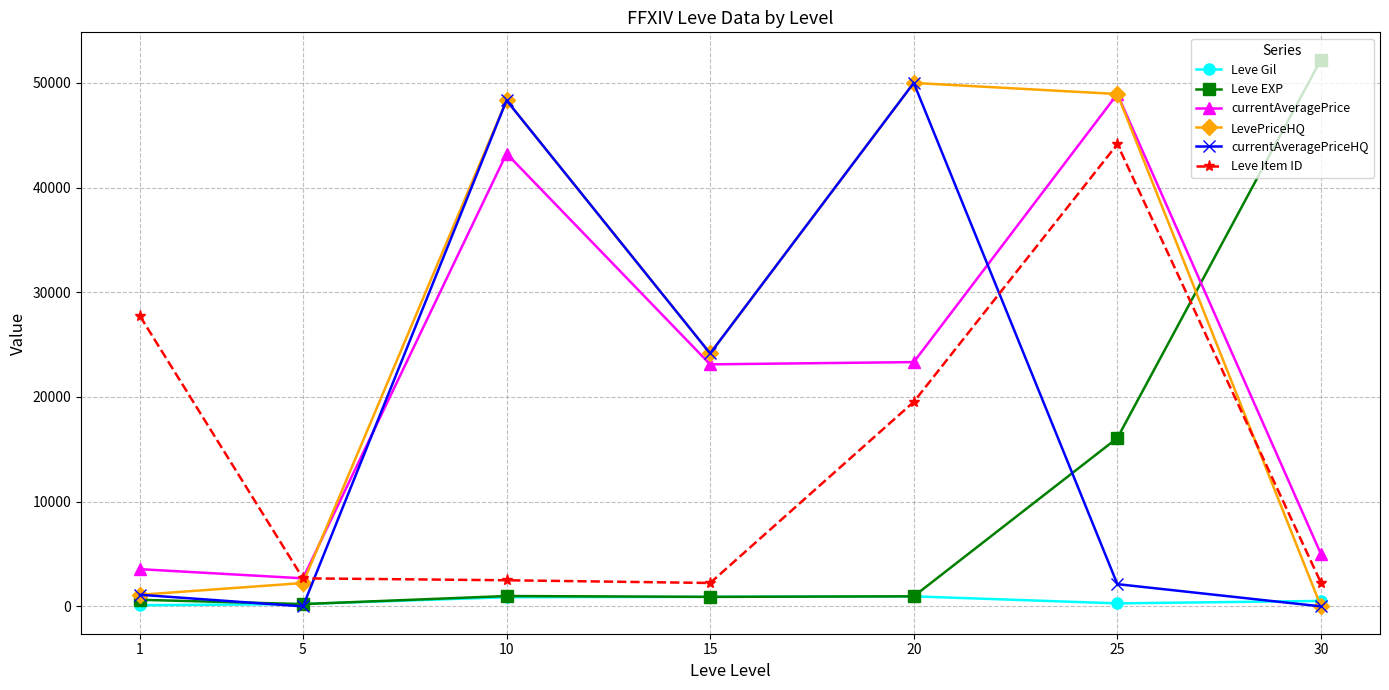

What is the maximum value shown in the chart?

52220